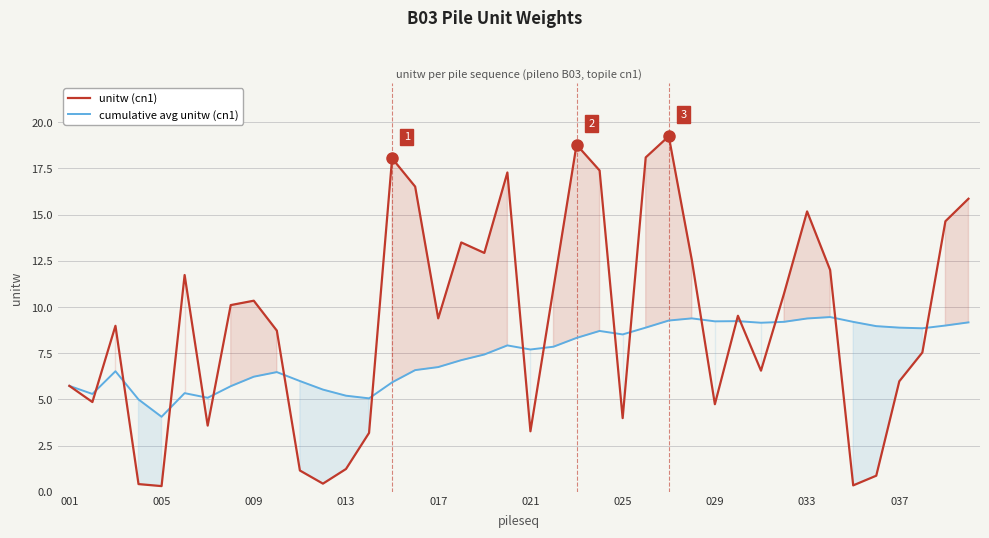

True or false: cumulative avg unitw (cn1) has more than 2 points higher than both neighbors.

True